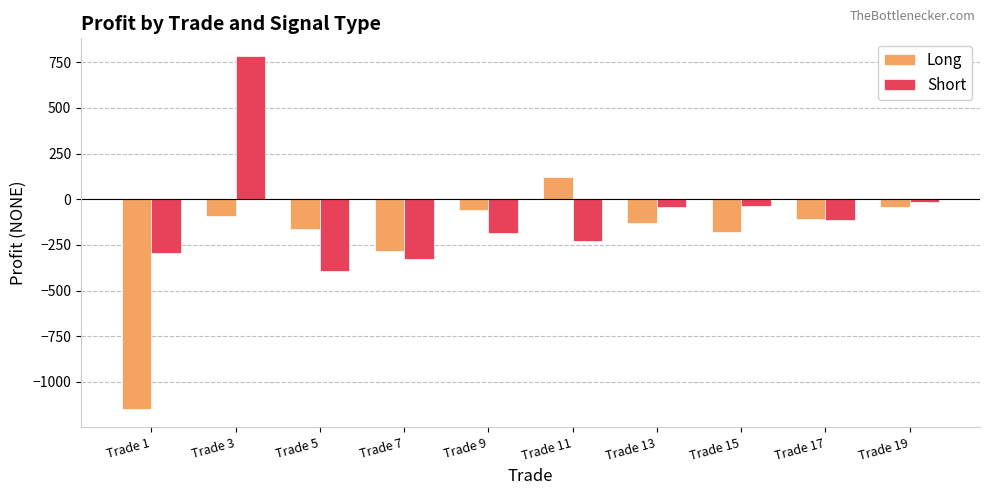

At which label does Long first exceed -110?

Trade 3